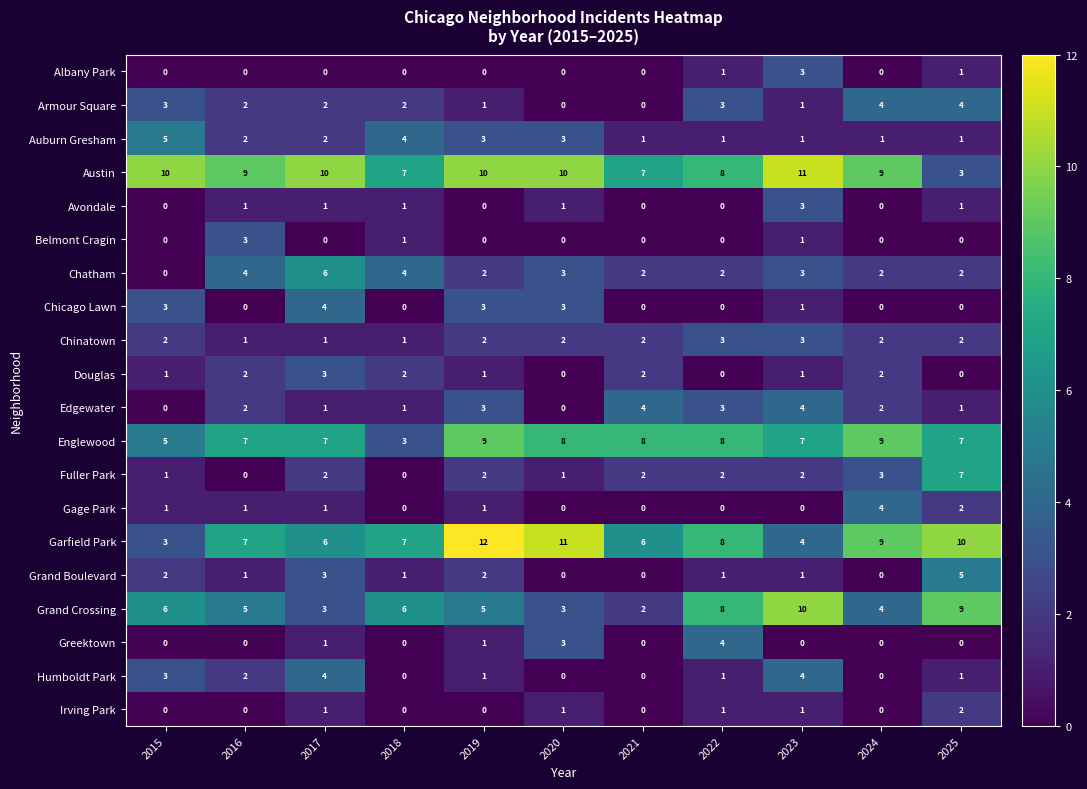

How many Chinatown values are between 1 and 2?

9